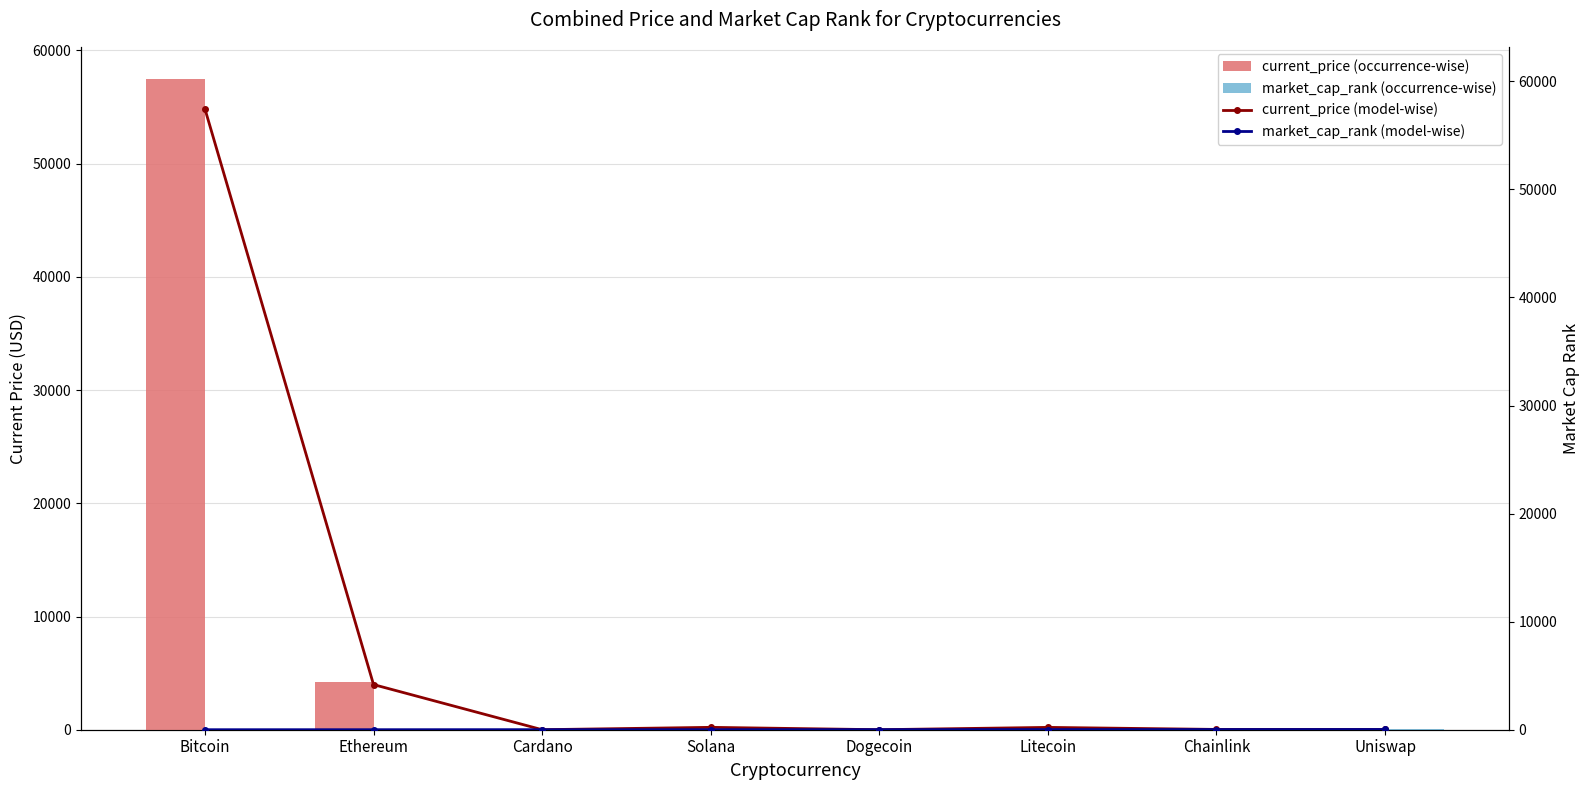

True or false: current_price (occurrence-wise) has a value of 215.8 at Litecoin.

True